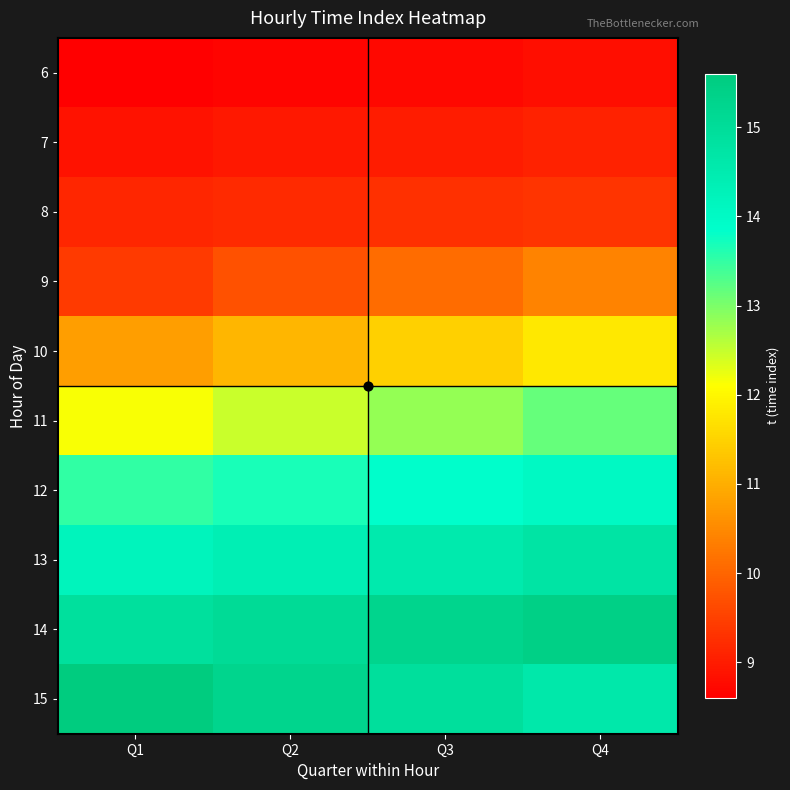

Reading right to left, transcribe all the data shown in this chart.

6: Q4=8.8	Q3=8.7	Q2=8.7	Q1=8.6
7: Q4=9.1	Q3=9.0	Q2=8.9	Q1=8.9
8: Q4=9.3	Q3=9.3	Q2=9.2	Q1=9.1
9: Q4=10.4	Q3=10.1	Q2=9.7	Q1=9.4
10: Q4=11.8	Q3=11.4	Q2=11.1	Q1=10.8
11: Q4=13.2	Q3=12.8	Q2=12.5	Q1=12.1
12: Q4=14.0	Q3=13.8	Q2=13.7	Q1=13.5
13: Q4=14.7	Q3=14.6	Q2=14.4	Q1=14.2
14: Q4=15.4	Q3=15.2	Q2=15.1	Q1=14.9
15: Q4=14.6	Q3=14.9	Q2=15.3	Q1=15.6